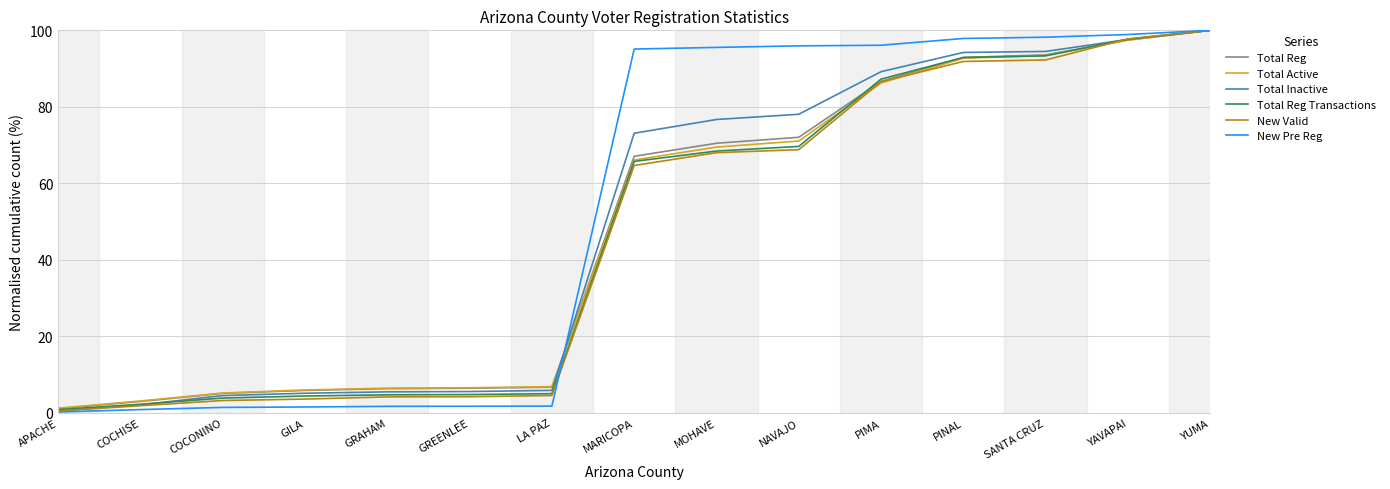

At which category does the chart reach its peak across all series?

YUMA